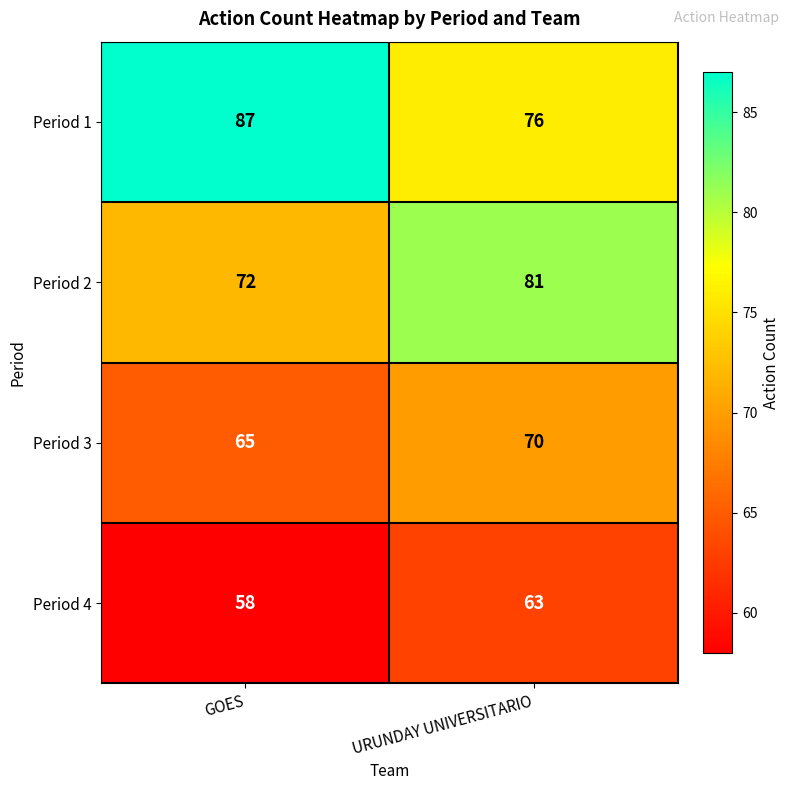

What is the difference between the highest and lowest values at URUNDAY UNIVERSITARIO?

18